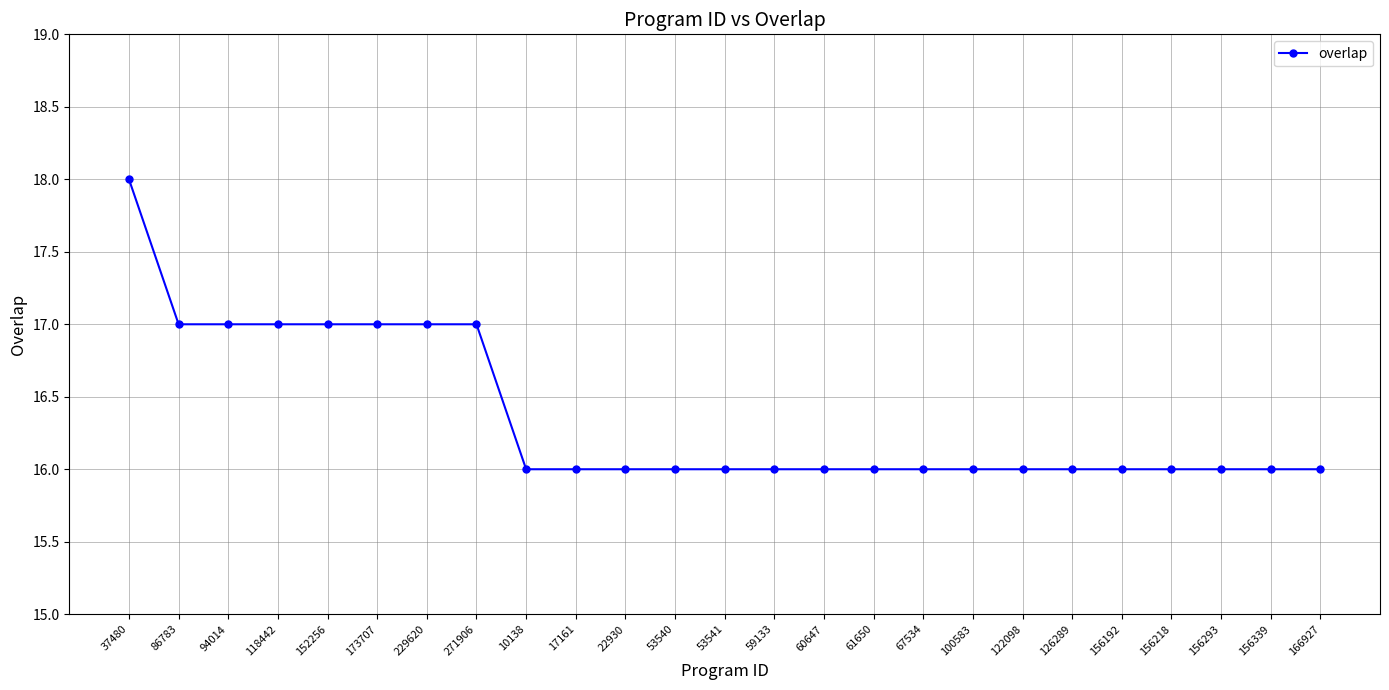

The chart shows a value of 11 at 53540. True or false?

False